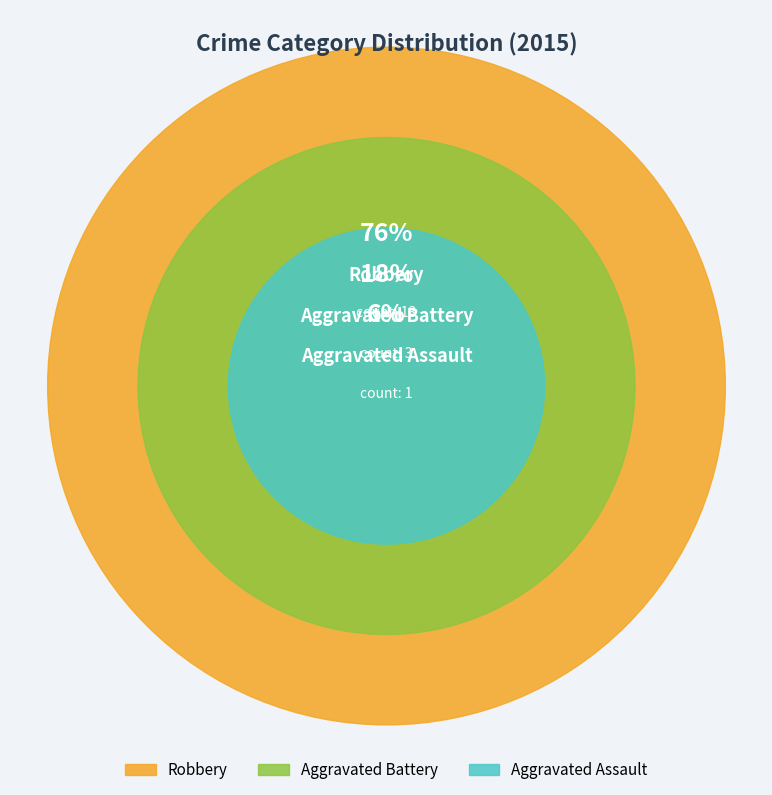

Which category has the smallest portion of the pie?

Aggravated Assault